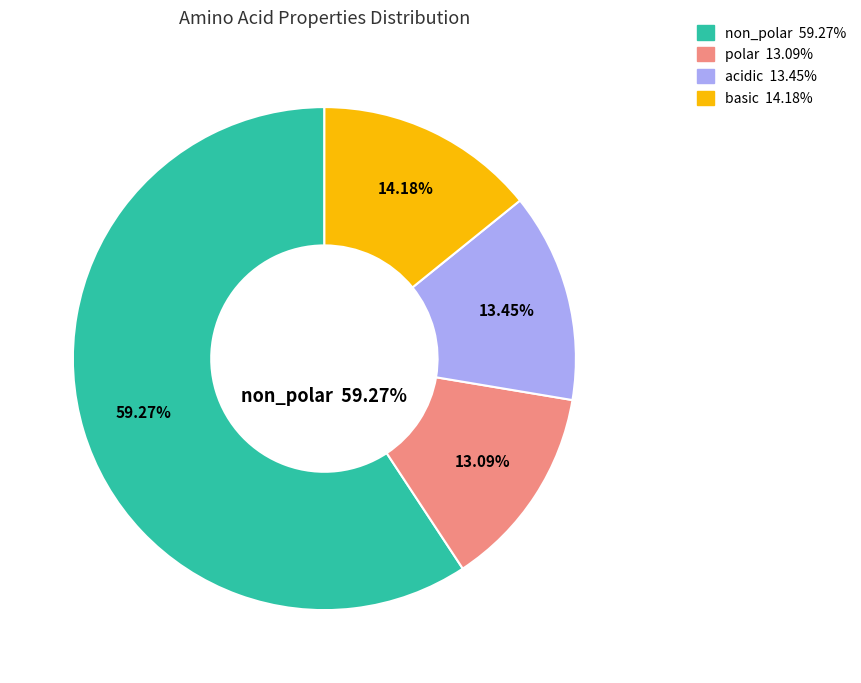

To the nearest percent, what percentage of the pie is polar?

13%